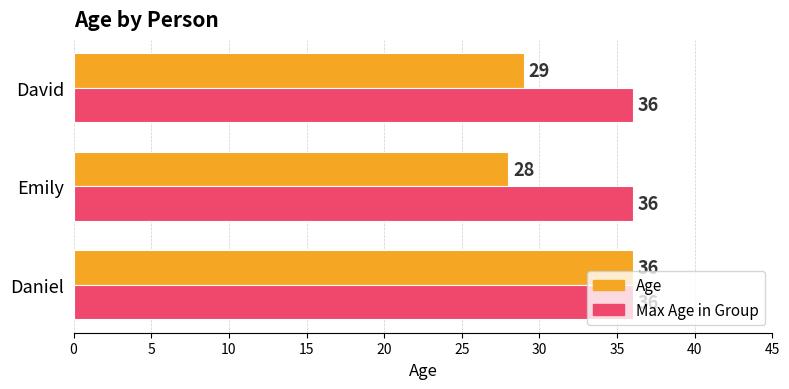

Which series has the largest total across all categories?

Max Age in Group